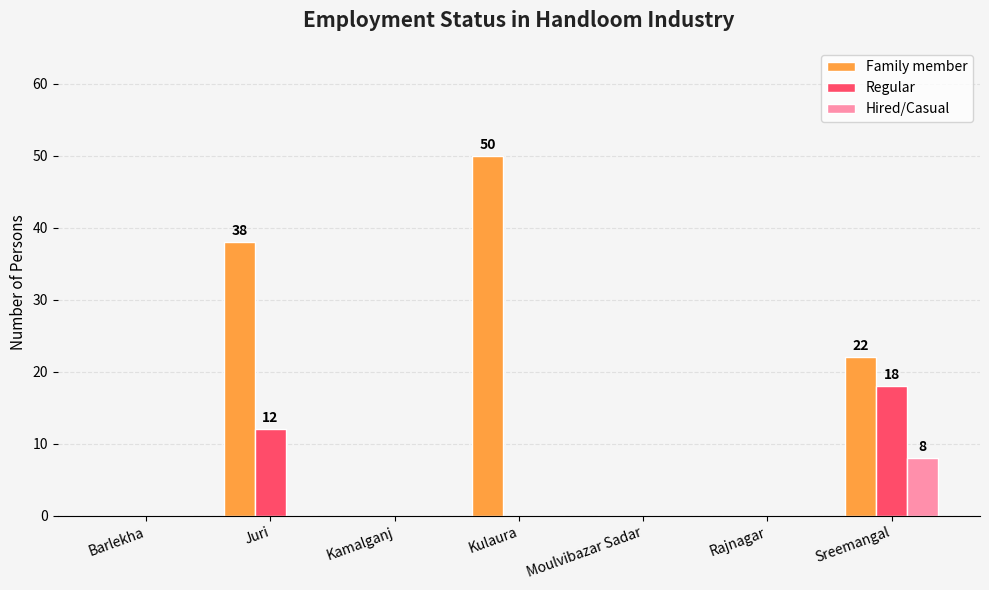

Count the Hired/Casual values in the range 0 to 1.

6